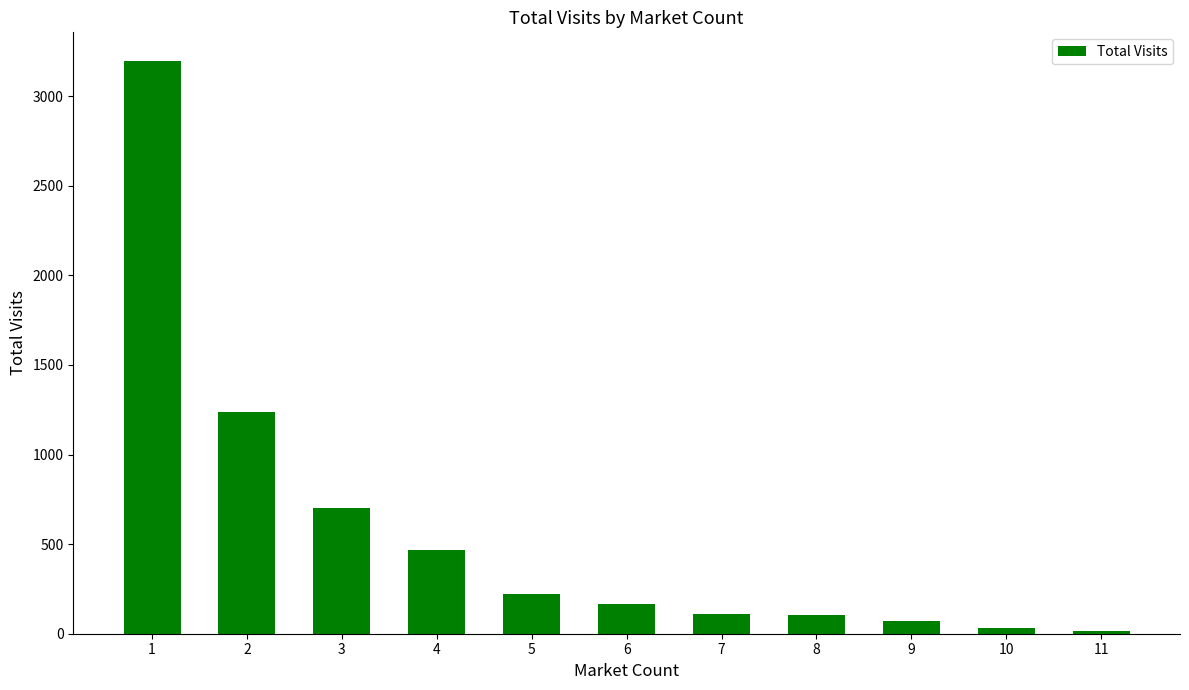

Which category has the highest value across all series?

1